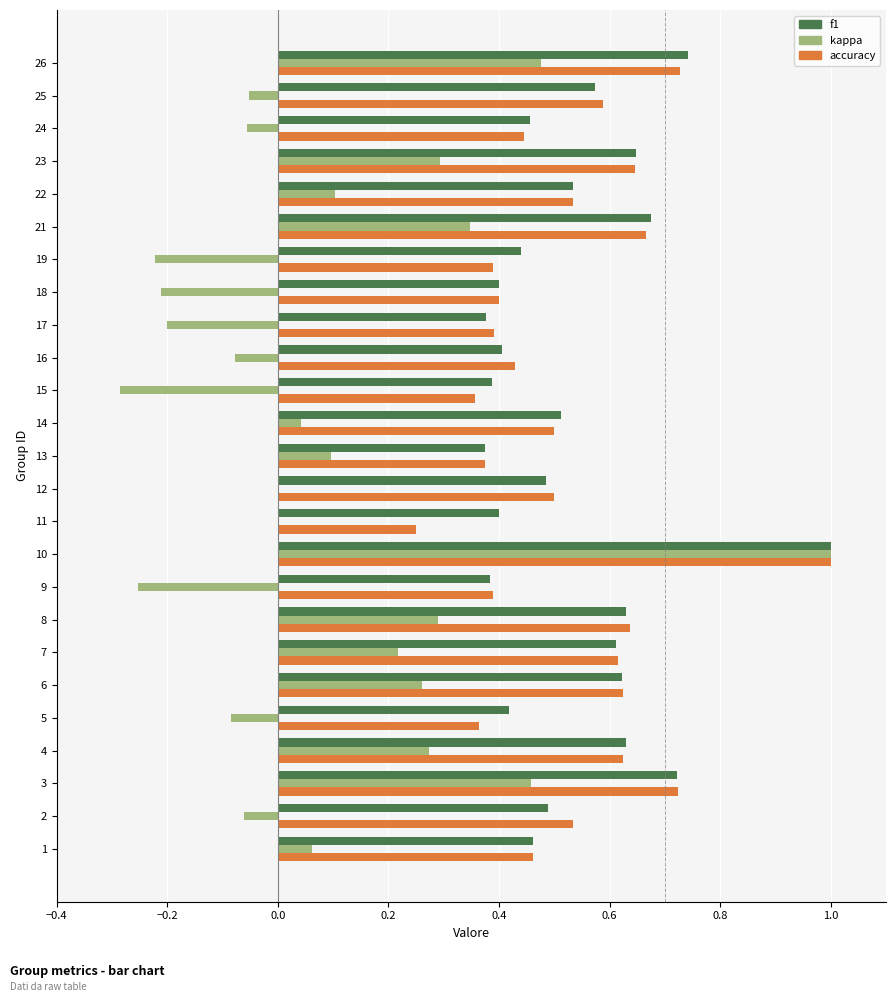

Which series changed the most between 1 and 19?

kappa